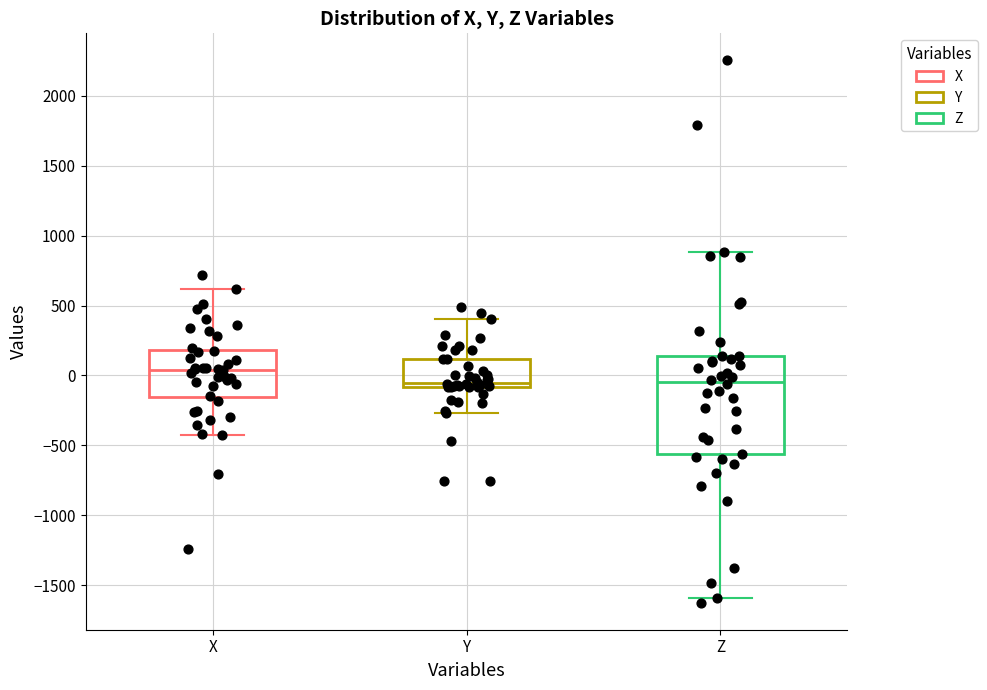

Reading left to right, read every box against the y-axis: the position of its median line, the range the box covers, and the ends of its whiskers. The values are not printed on the chart, so give them approximately, as read against the axis.

X: median 50, box -150 to 200, whiskers -450 to 600
Y: median -50, box -100 to 100, whiskers -250 to 400
Z: median -50, box -550 to 150, whiskers -1600 to 900